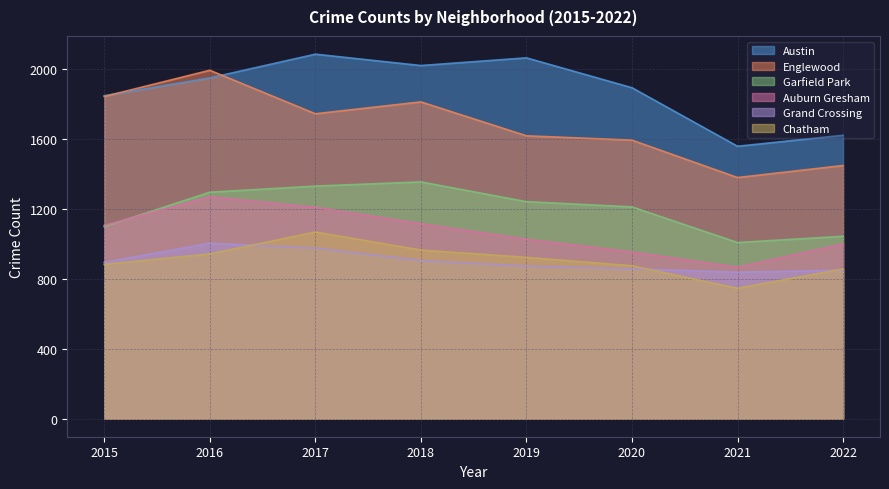

Is it true that Garfield Park equals 1295 at 2016?

True